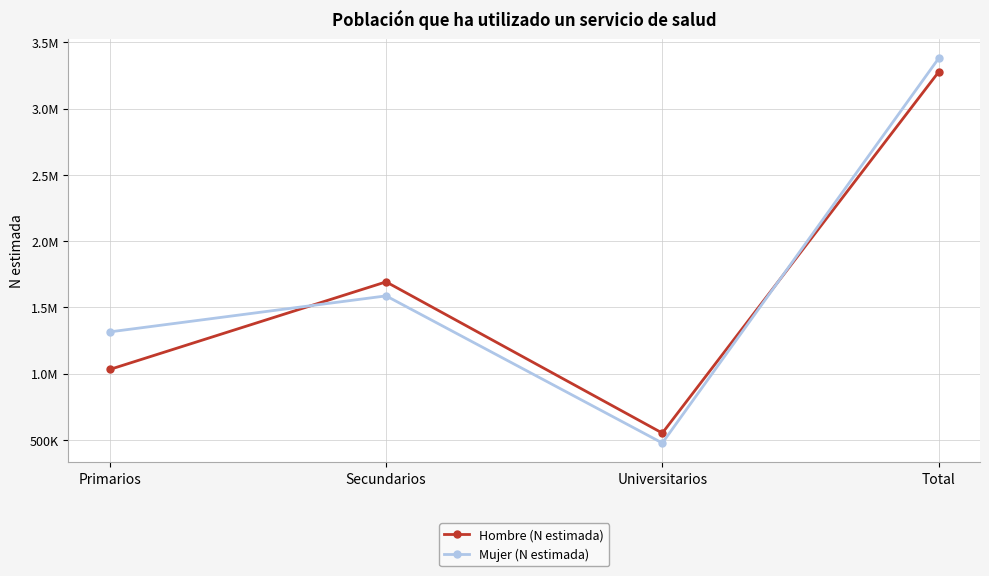

Is this an area chart (filled region under the line)?

No